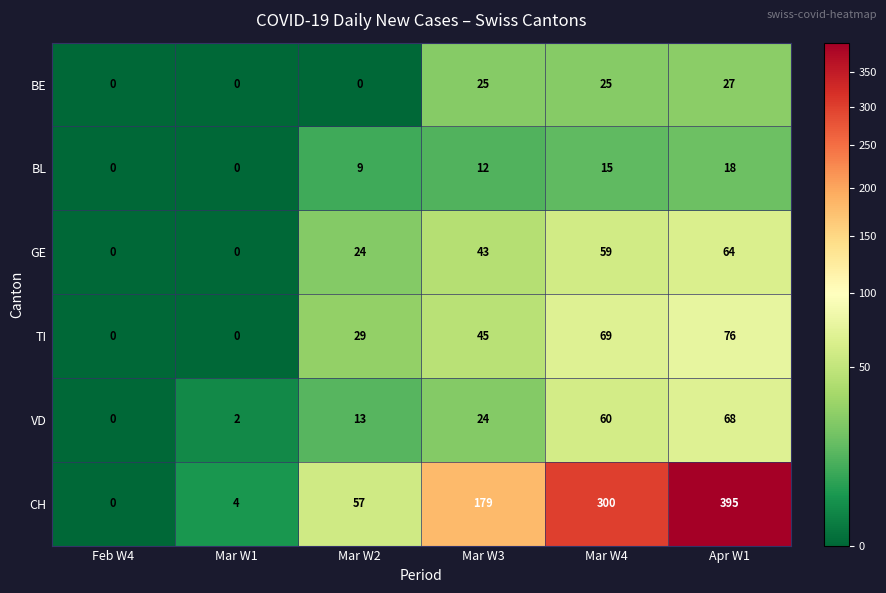

At how many categories does at least one series exceed 40?

4